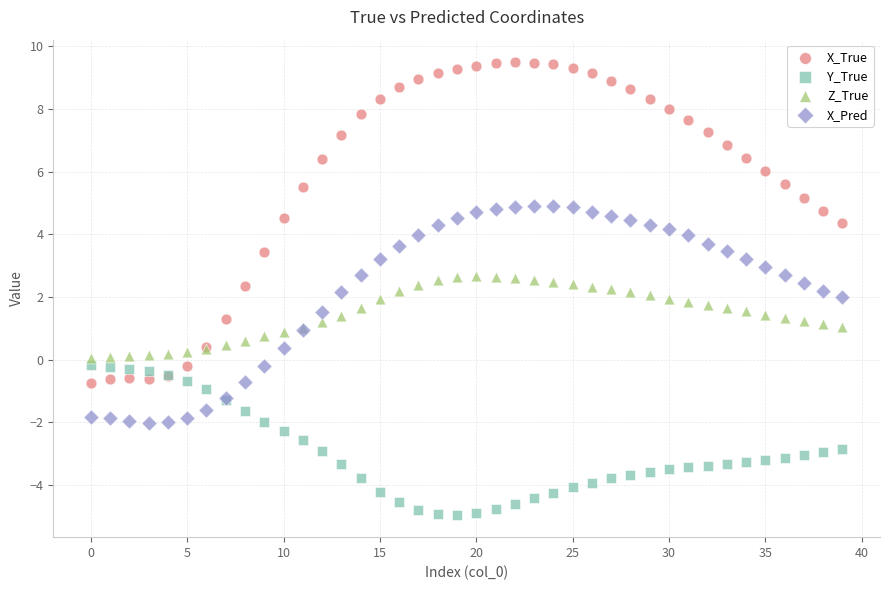

Which series contains the highest Y value?

X_True